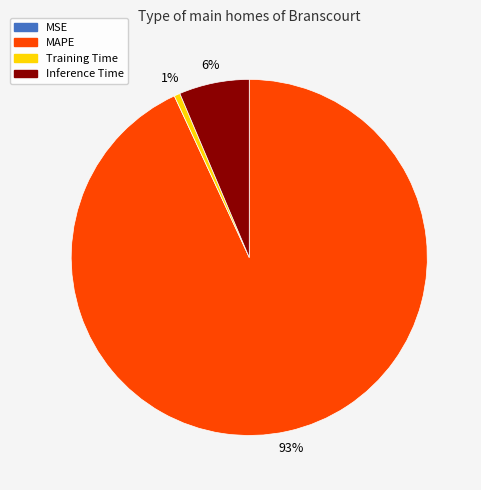

Which slice is the largest?

MAPE